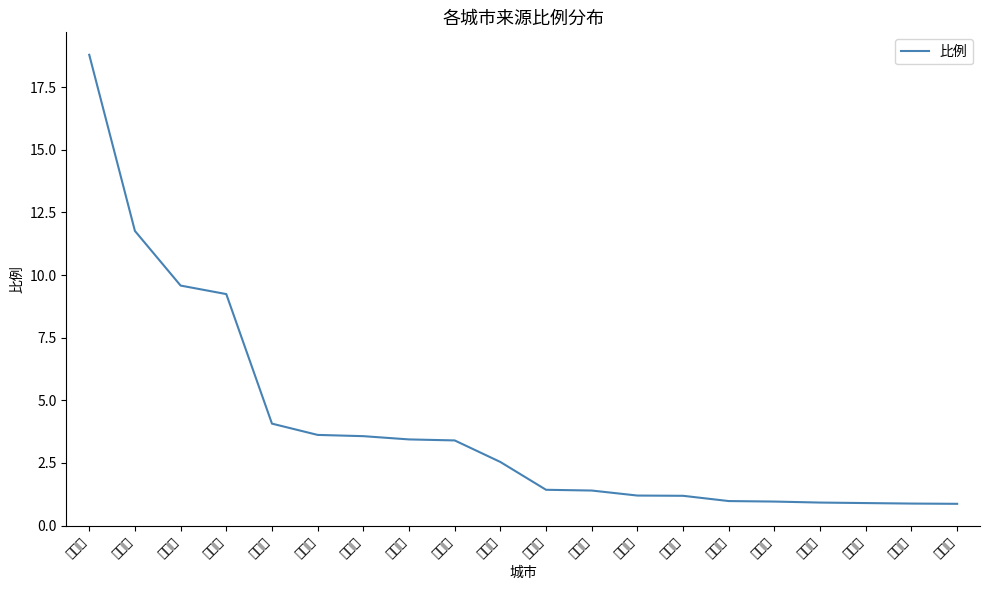

Reading left to right, extract all data points from this chart.

上饶市=18.8	金华市=11.8	温州市=9.6	南昌市=9.2	台州市=4.1	杭州市=3.6	绍兴市=3.6	九江市=3.4	宁波市=3.4	上海市=2.5	抚州市=1.4	深圳市=1.4	嘉兴市=1.2	泉州市=1.2	莆田市=1.0	宜春市=1.0	鹰潭市=0.9	湖州市=0.9	广州市=0.9	黄山市=0.9